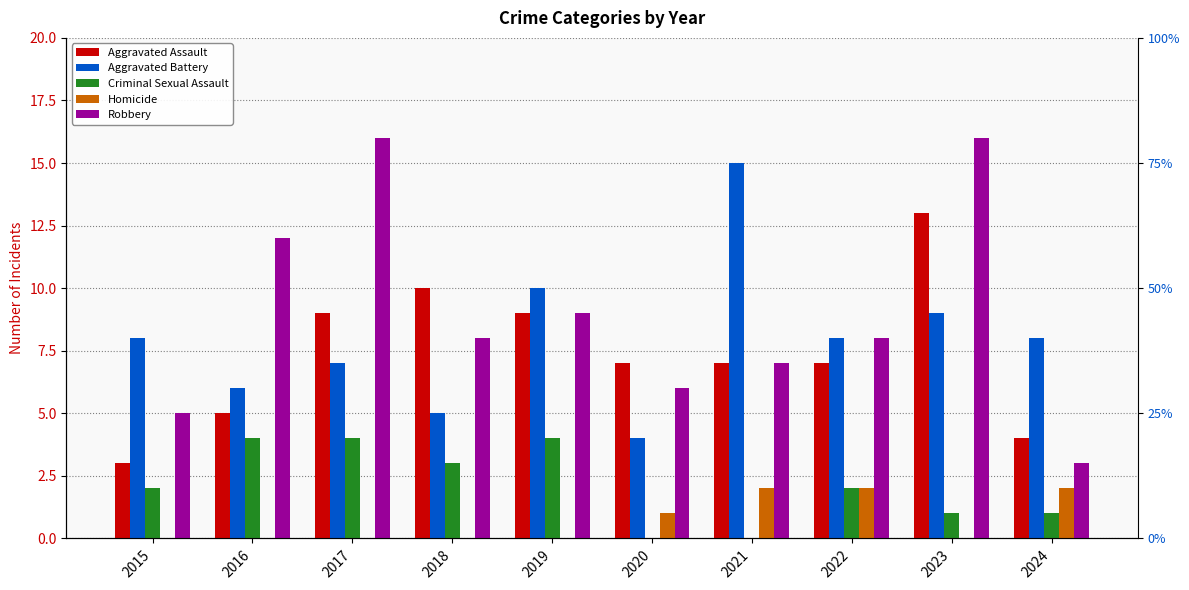

What is the spread (max minus min) of values at 2020?

7